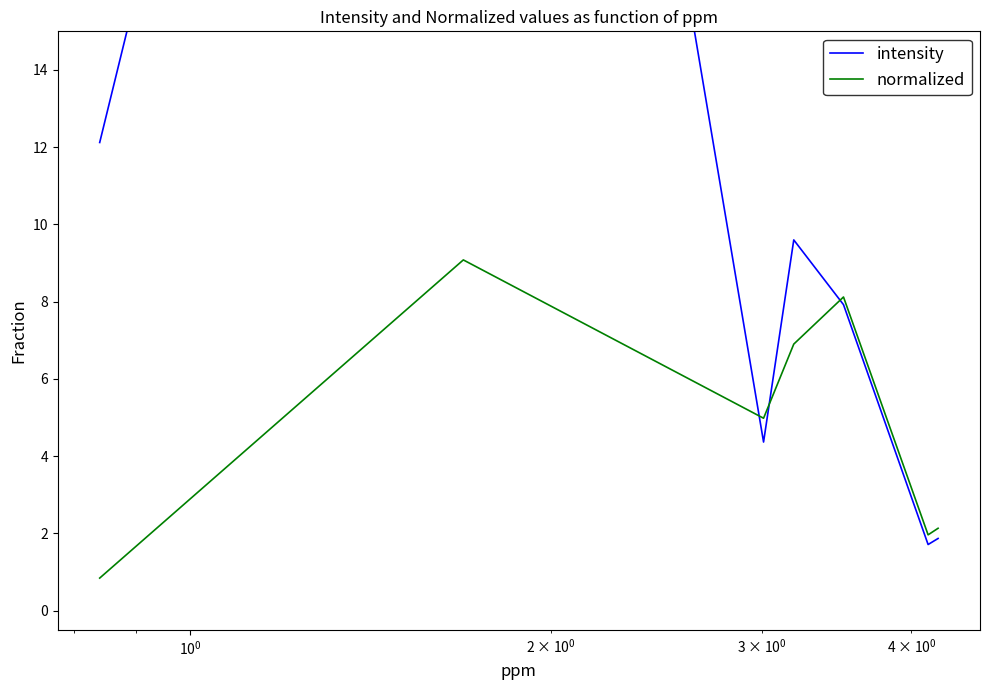

True or false: intensity and normalized intersect in this chart.

True